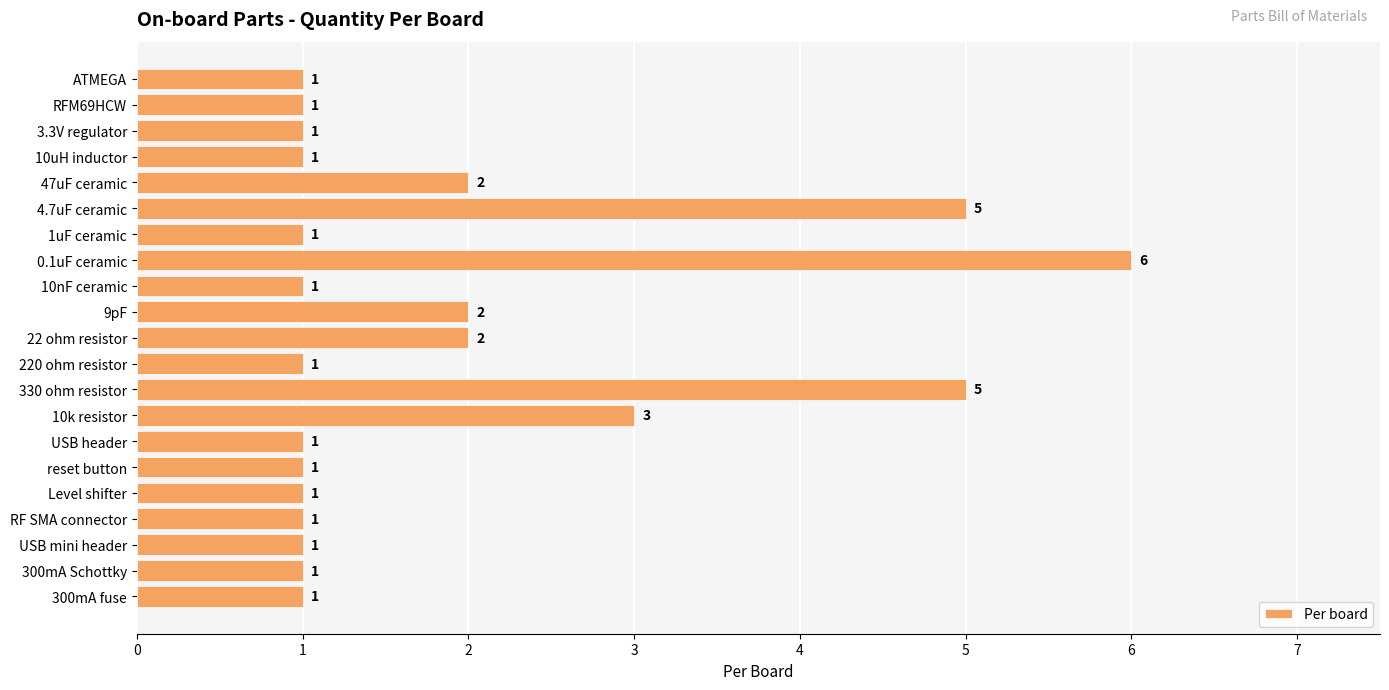

How many values are between 1 and 2?

17